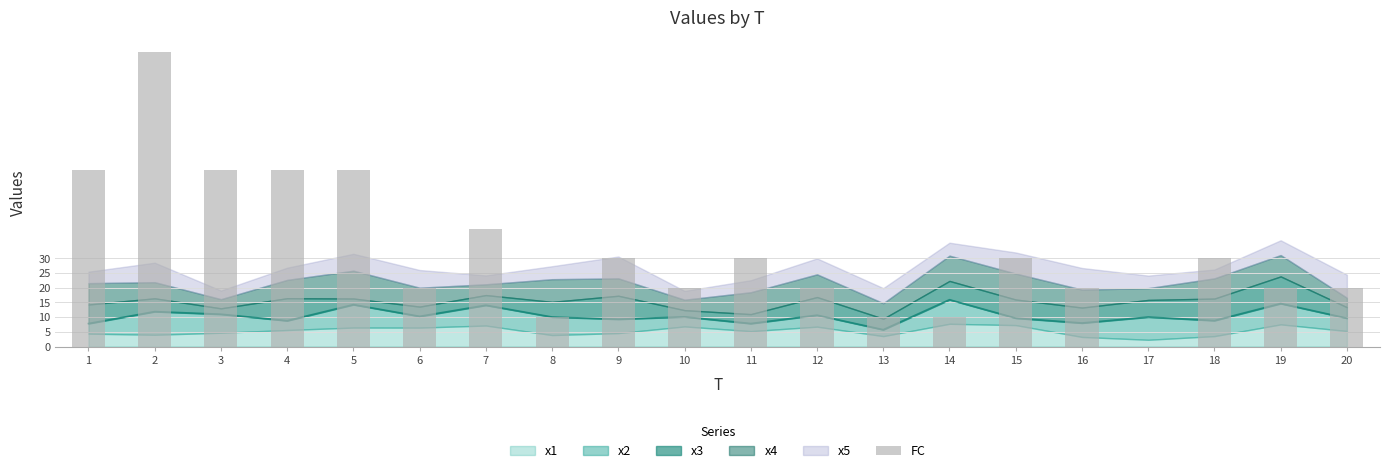

Approximately how many times larger is the value at 7 compared to 14?

4.0